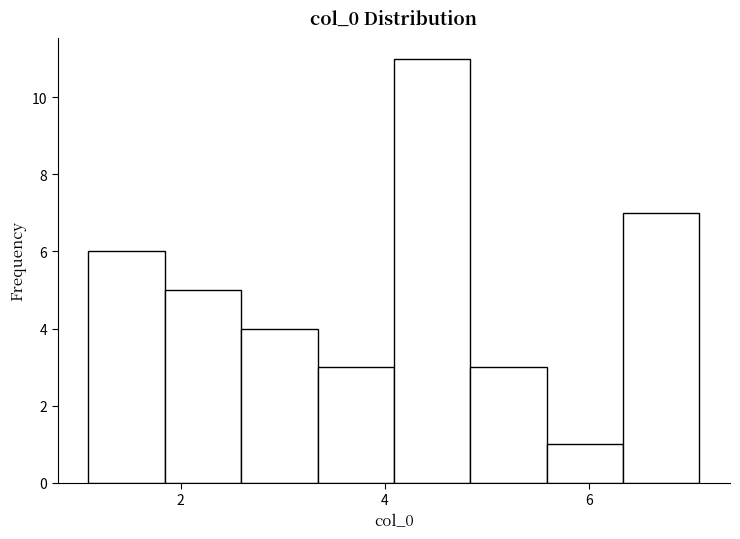

Around what value on the x-axis is the tallest bar? Give the approximate position of its centre, as read against the axis.

4.4